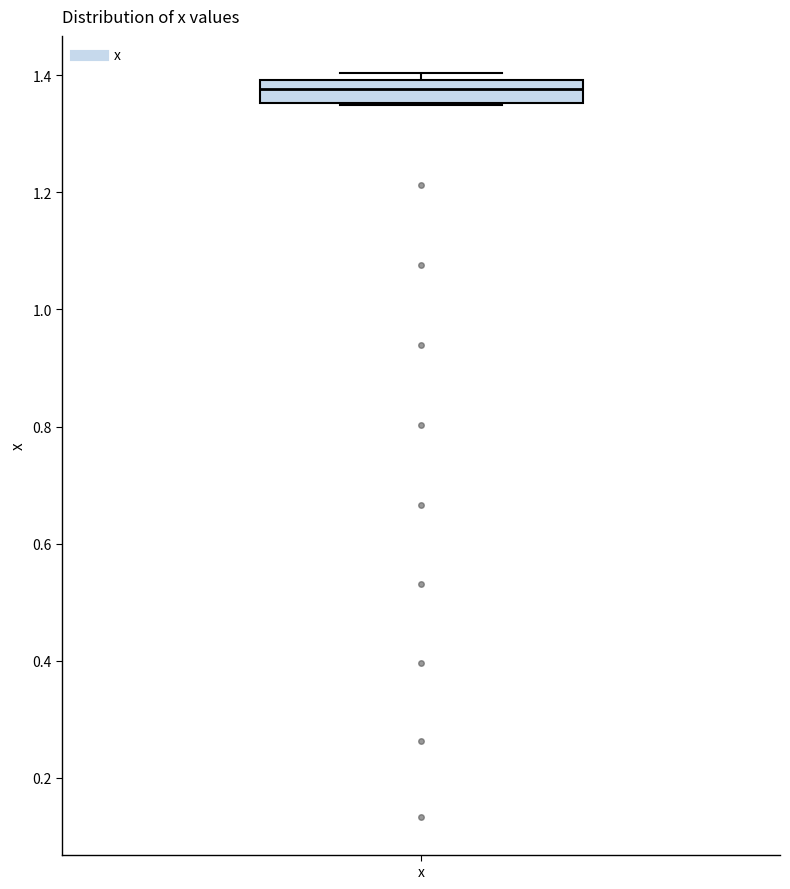

Where is the upper edge of the box for x on the y-axis? The values are not printed on the chart, so give them approximately, as read against the axis.

1.40